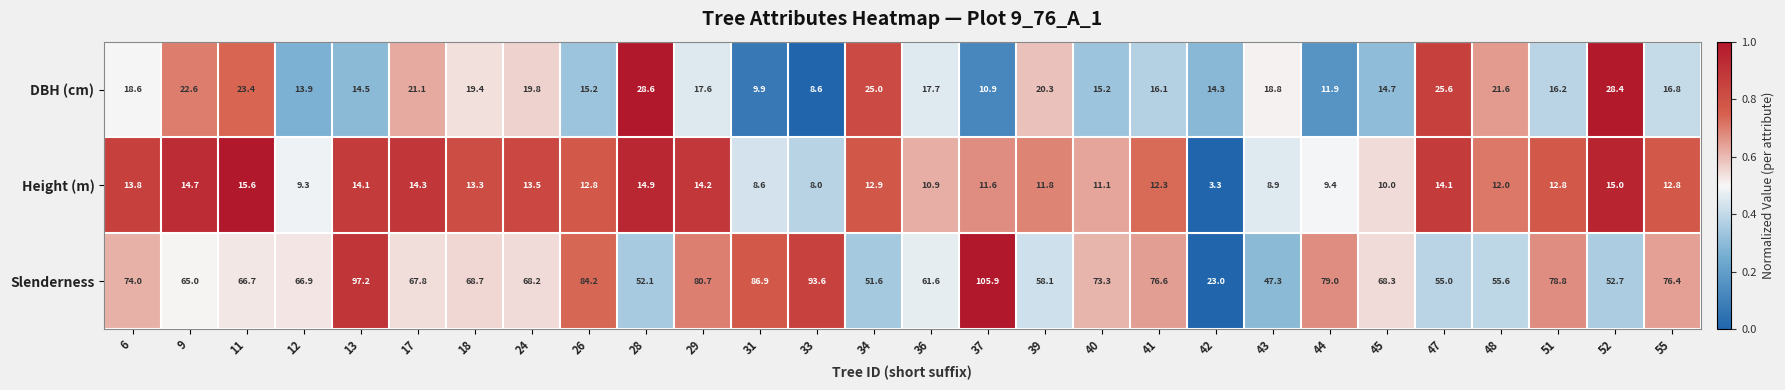

At which label does Height (m) first exceed 12?

6